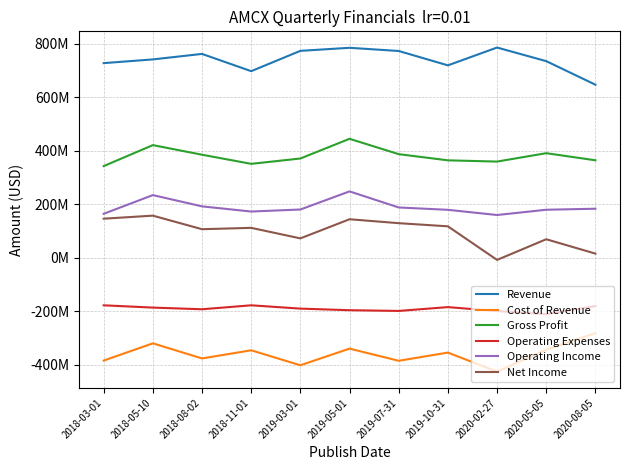

What are all the series names shown in the legend?

Revenue, Cost of Revenue, Gross Profit, Operating Expenses, Operating Income, Net Income